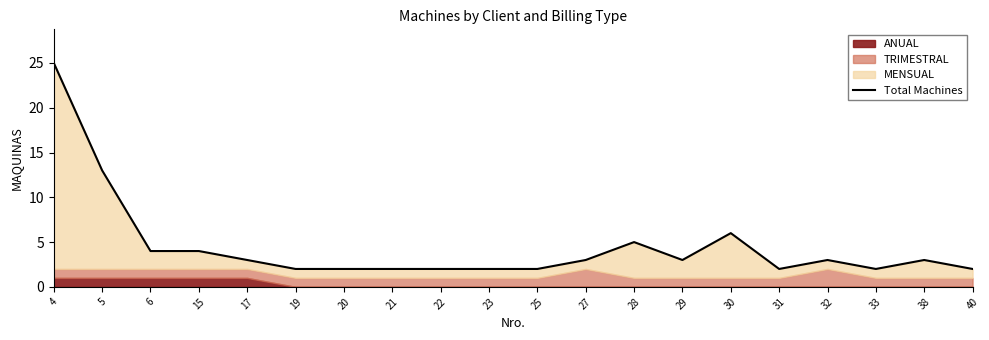

List the labels in order of value, smallest first.

19, 20, 21, 22, 23, 25, 31, 33, 40, 17, 27, 29, 32, 38, 6, 15, 28, 30, 5, 4